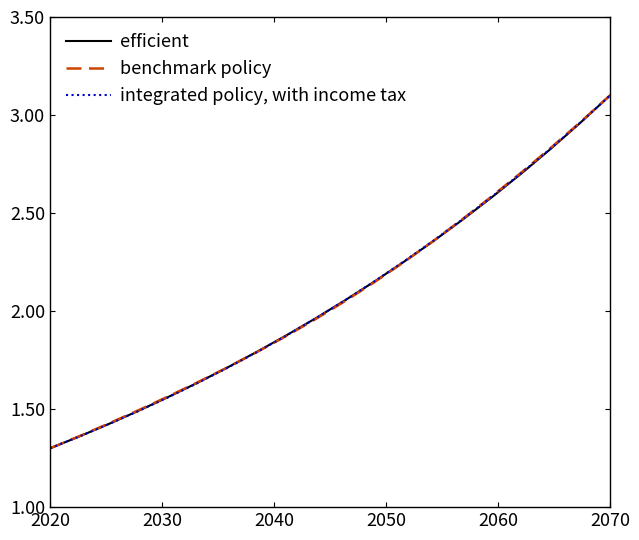

What is the maximum value shown in the chart?

3.1